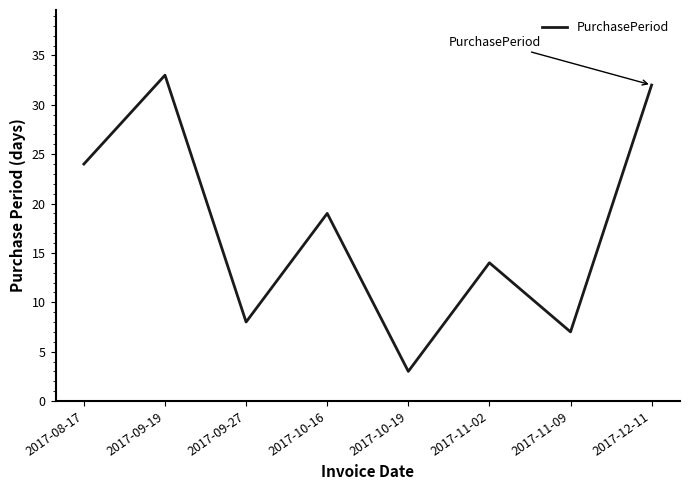

What is the change in value from 2017-08-17 to 2017-11-02?

-10